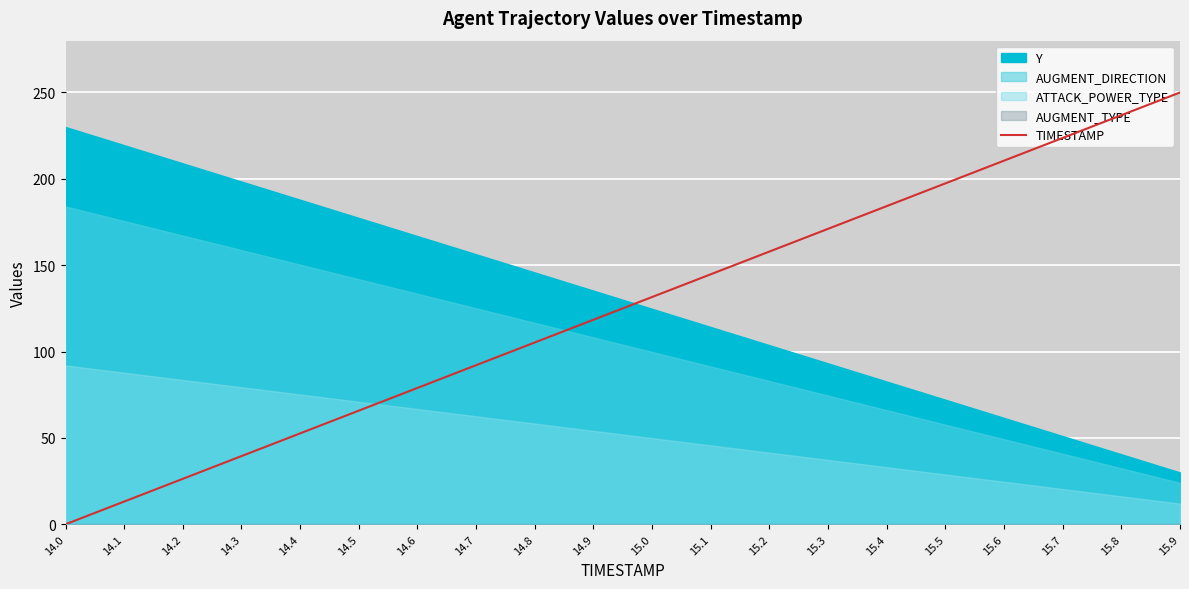

The value at 14.5 is 97.2. True or false?

False